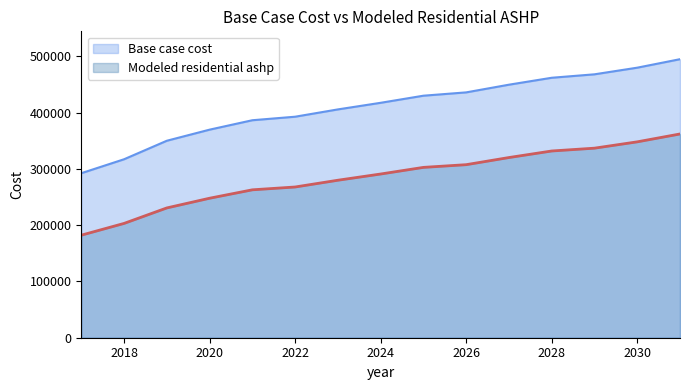

How many data points does each series have?

15